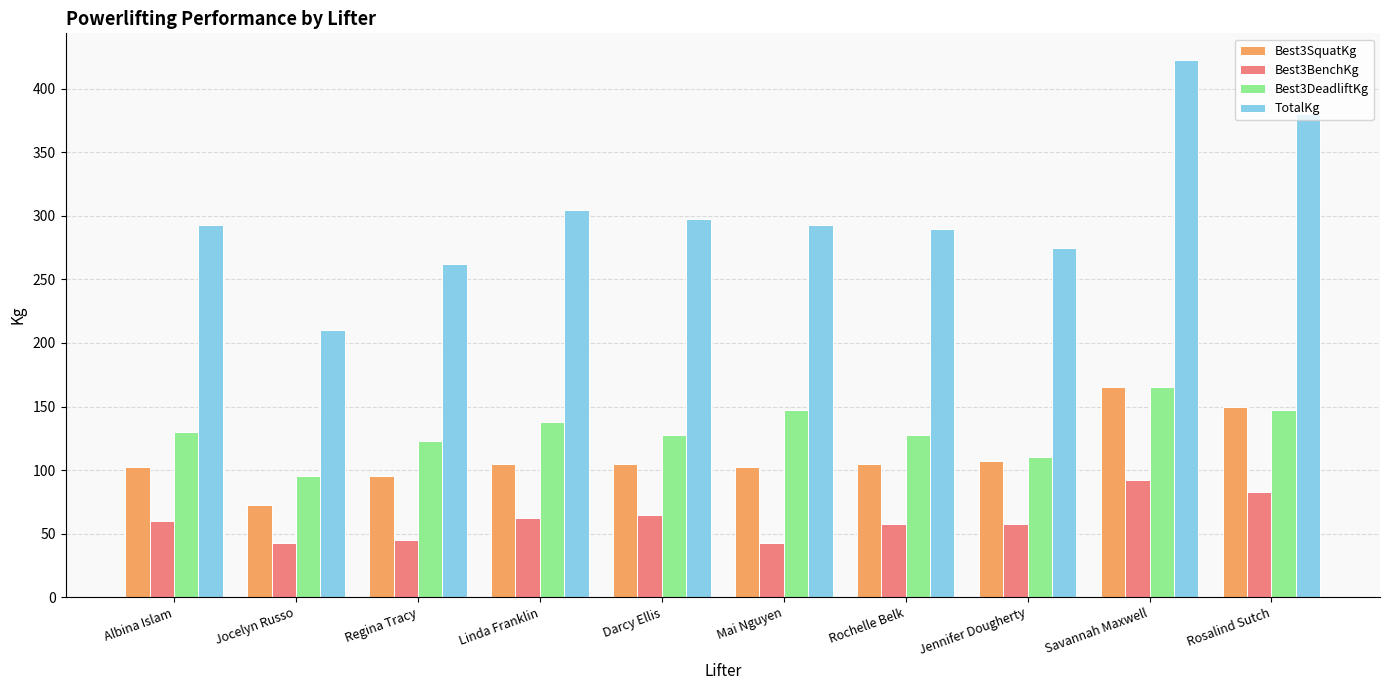

How many bars are there in total?

40